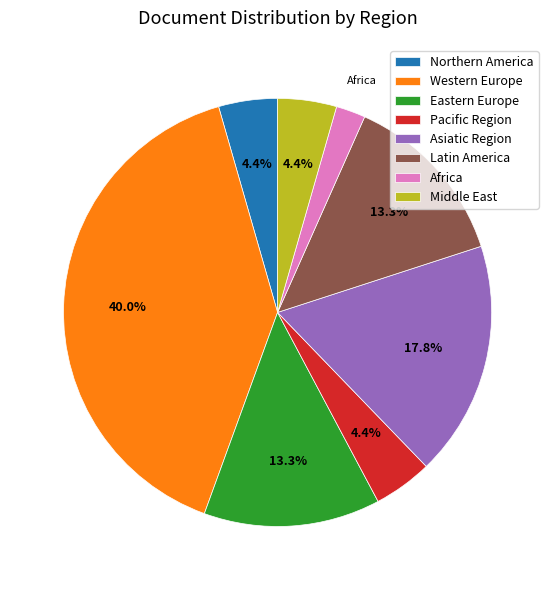

Which category has the smallest portion of the pie?

Africa